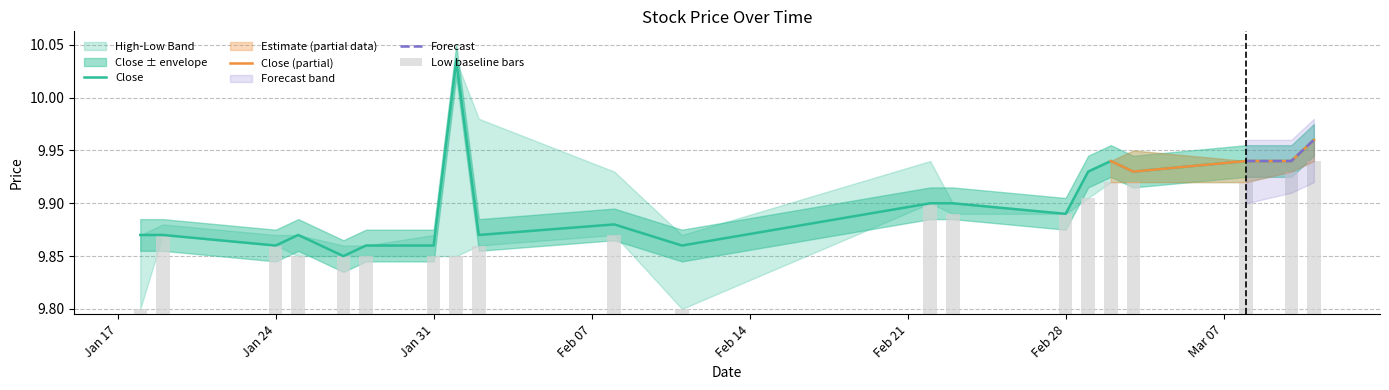

Does the chart contain stacked bars?

No